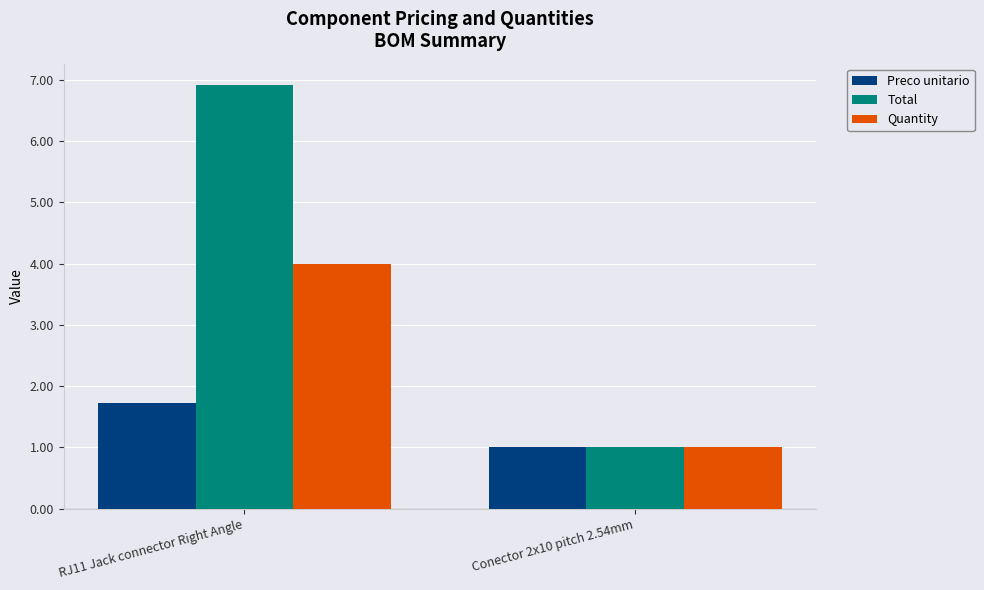

Reading left to right, transcribe all the data shown in this chart.

Preco unitario: RJ11 Jack connector Right Angle=1.7	Conector 2x10 pitch 2.54mm=1.0
Total: RJ11 Jack connector Right Angle=6.9	Conector 2x10 pitch 2.54mm=1.0
Quantity: RJ11 Jack connector Right Angle=4.0	Conector 2x10 pitch 2.54mm=1.0